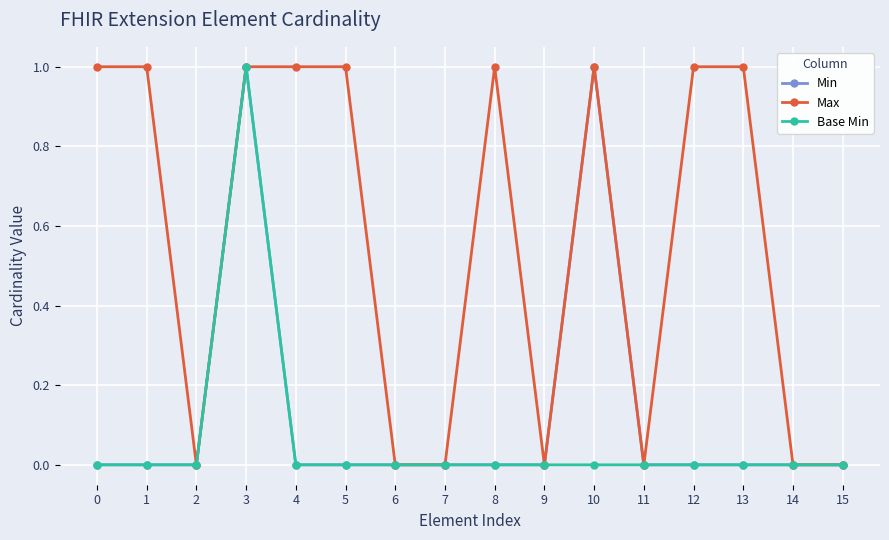

True or false: Base Min has a value of 0 at 9.

True